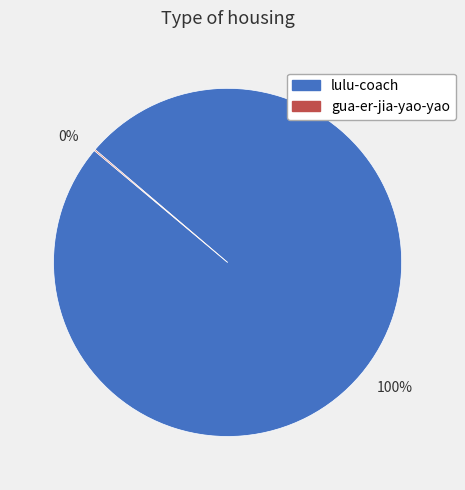

To the nearest percent, what is the average slice percentage?

50%